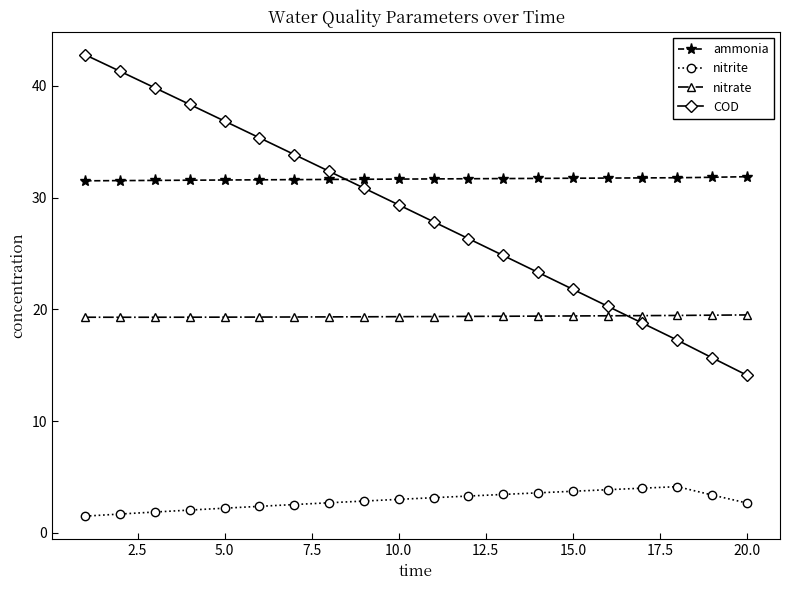

Which series has the largest range (max minus min)?

COD